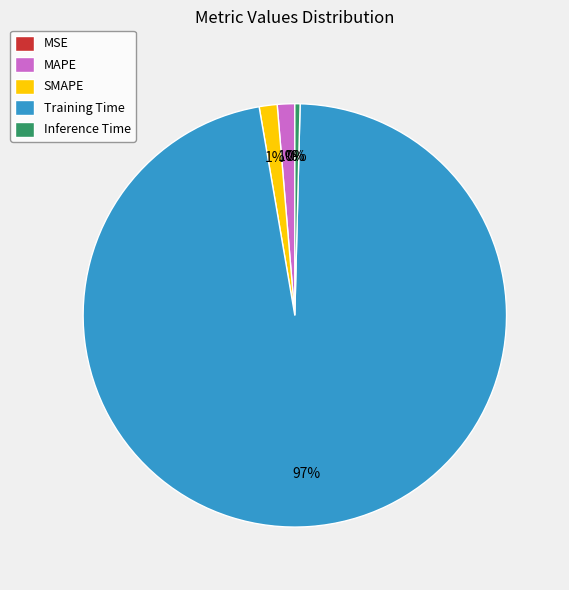

Is there a majority slice in this chart?

Yes